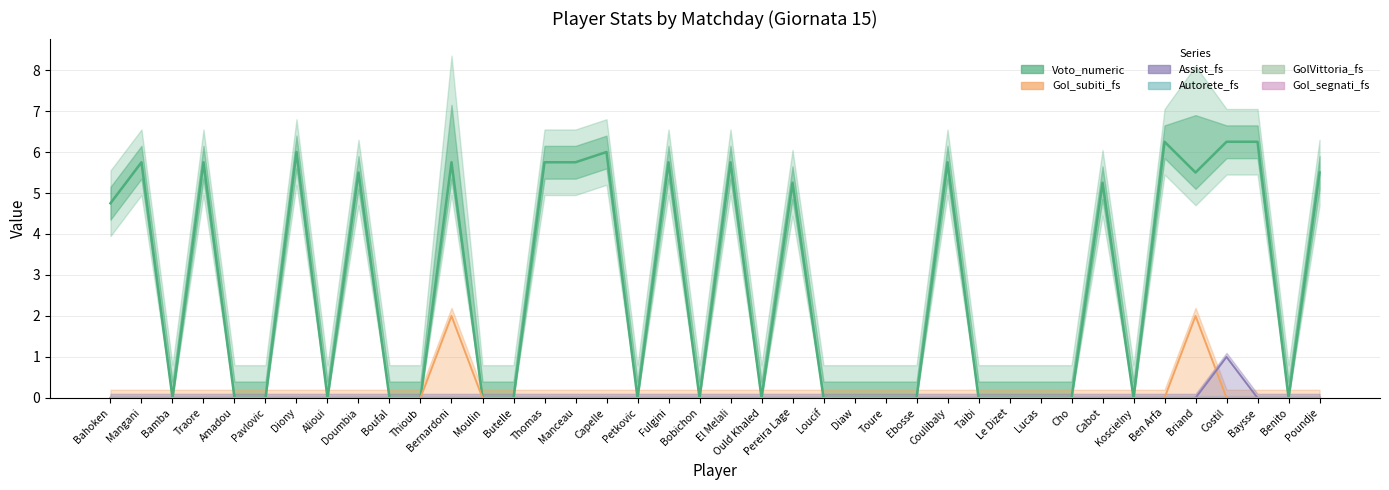

How many lines are shown in the chart?

6